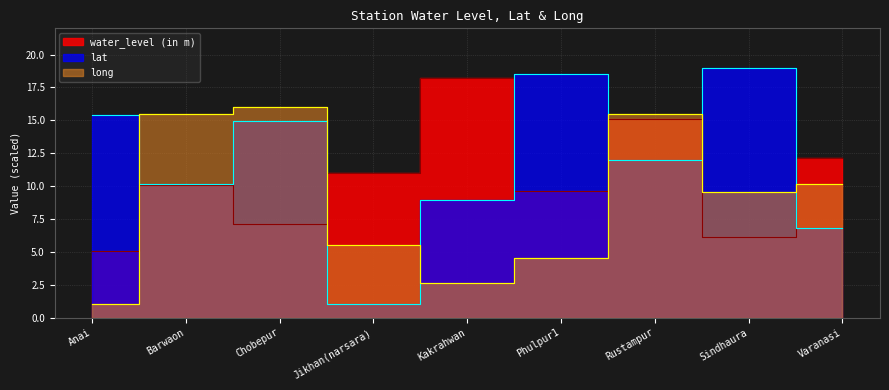

List the series in order of their peak value, lowest first.

long, water_level (in m), lat